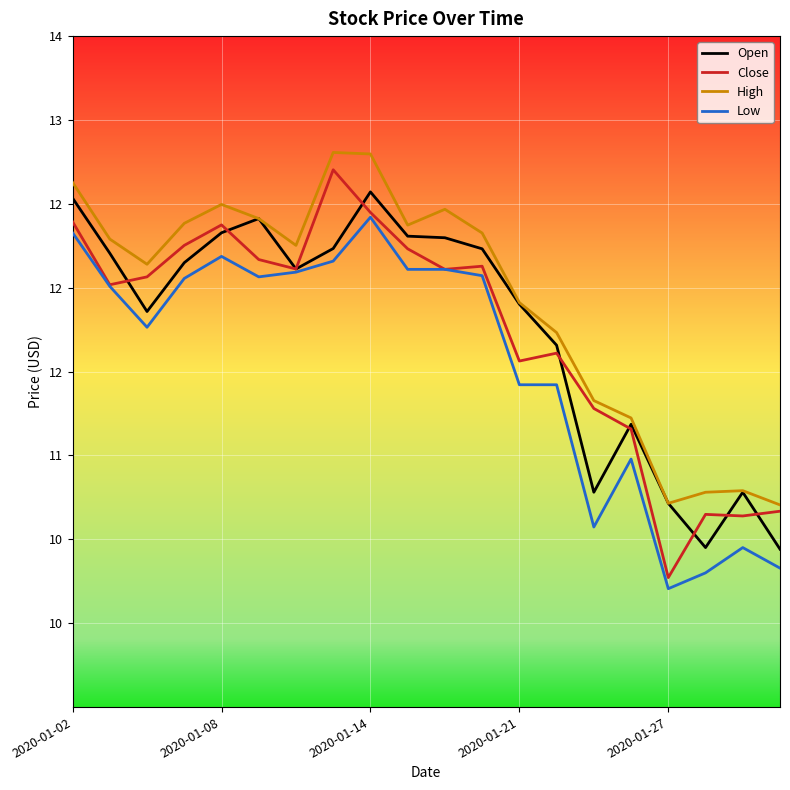

How many interior local peaks does the Close series have?

5